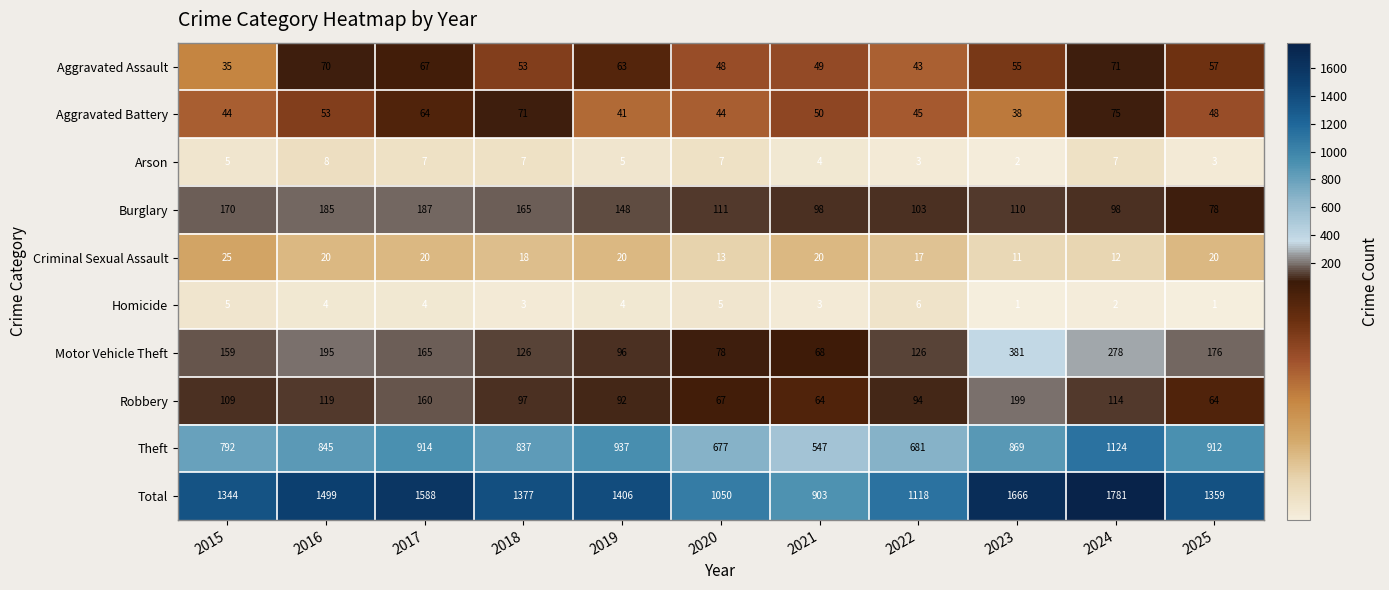

What is the difference between the highest and lowest values at 2015?

1339